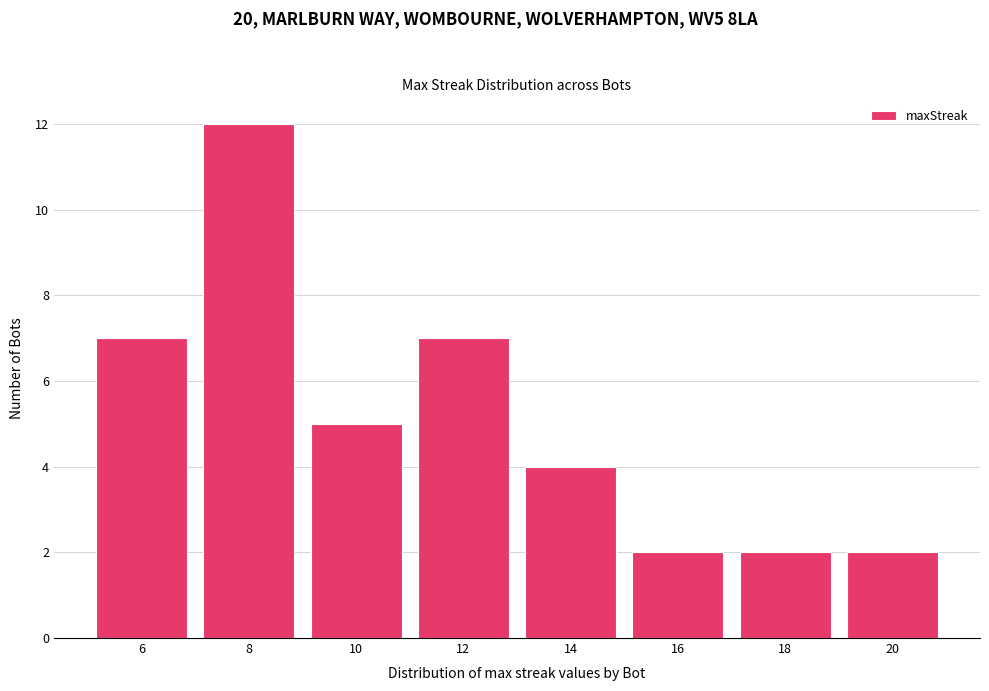

Reading left to right, transcribe this chart: for each bar, give the range it covers on the x-axis and its height. The values are not printed on the chart, so give them approximately, as read against the axis.

5 to 7: 7
7 to 9: 12
9 to 11: 5
11 to 13: 7
13 to 15: 4
15 to 17: 2
17 to 19: 2
19 to 21: 2